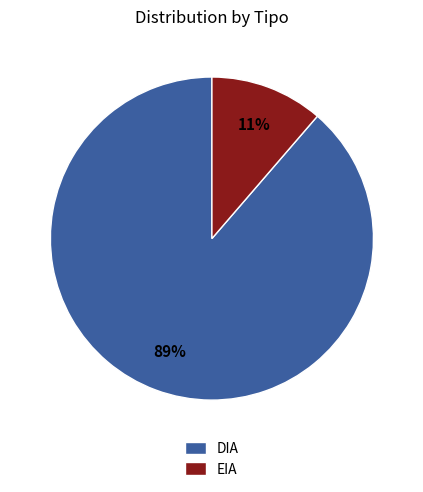

The DIA slice represents 89% of the pie. True or false?

True